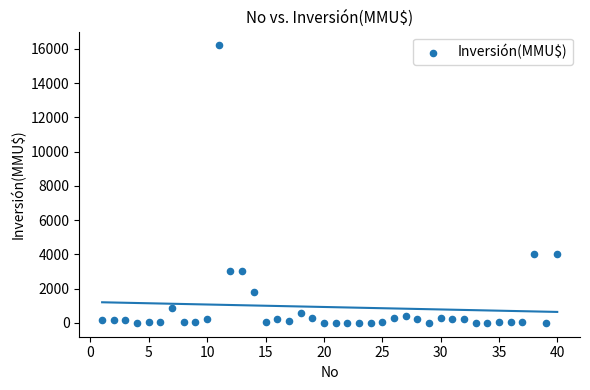

What is the range of X values (max minus min)?

39